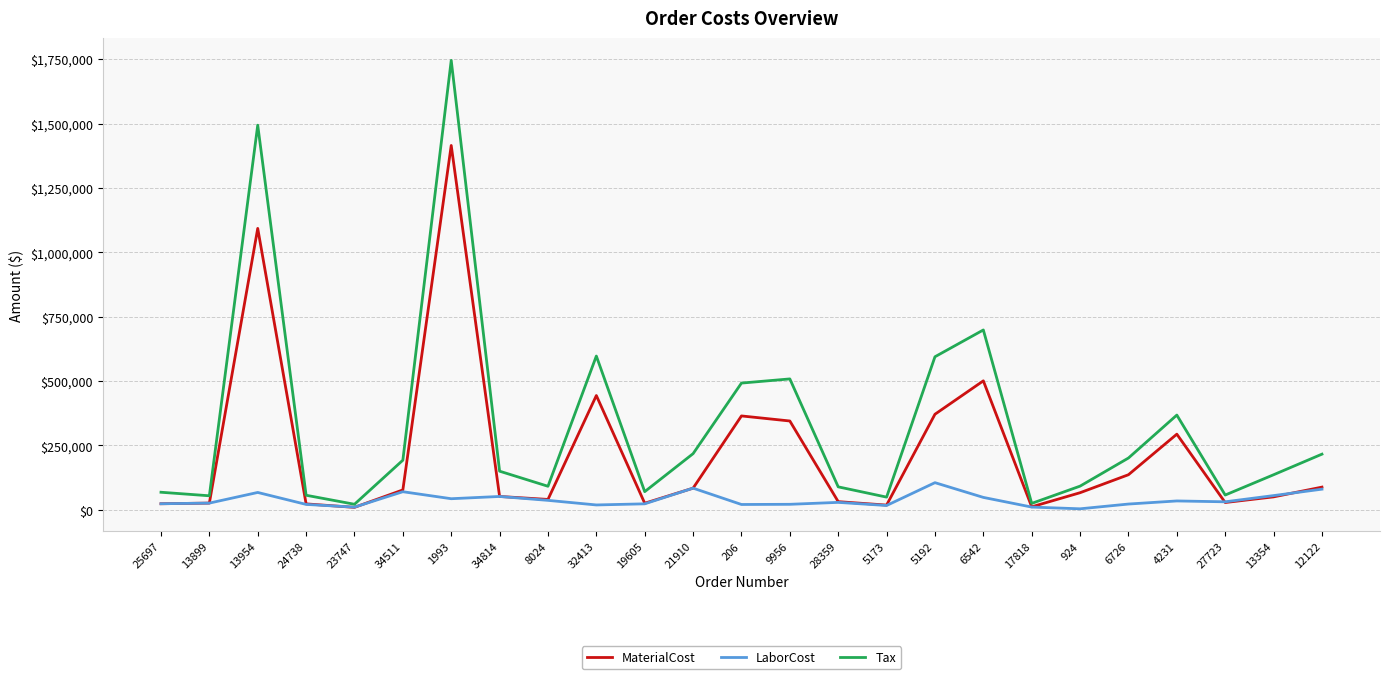

What is the greatest value displayed?

1745386.2